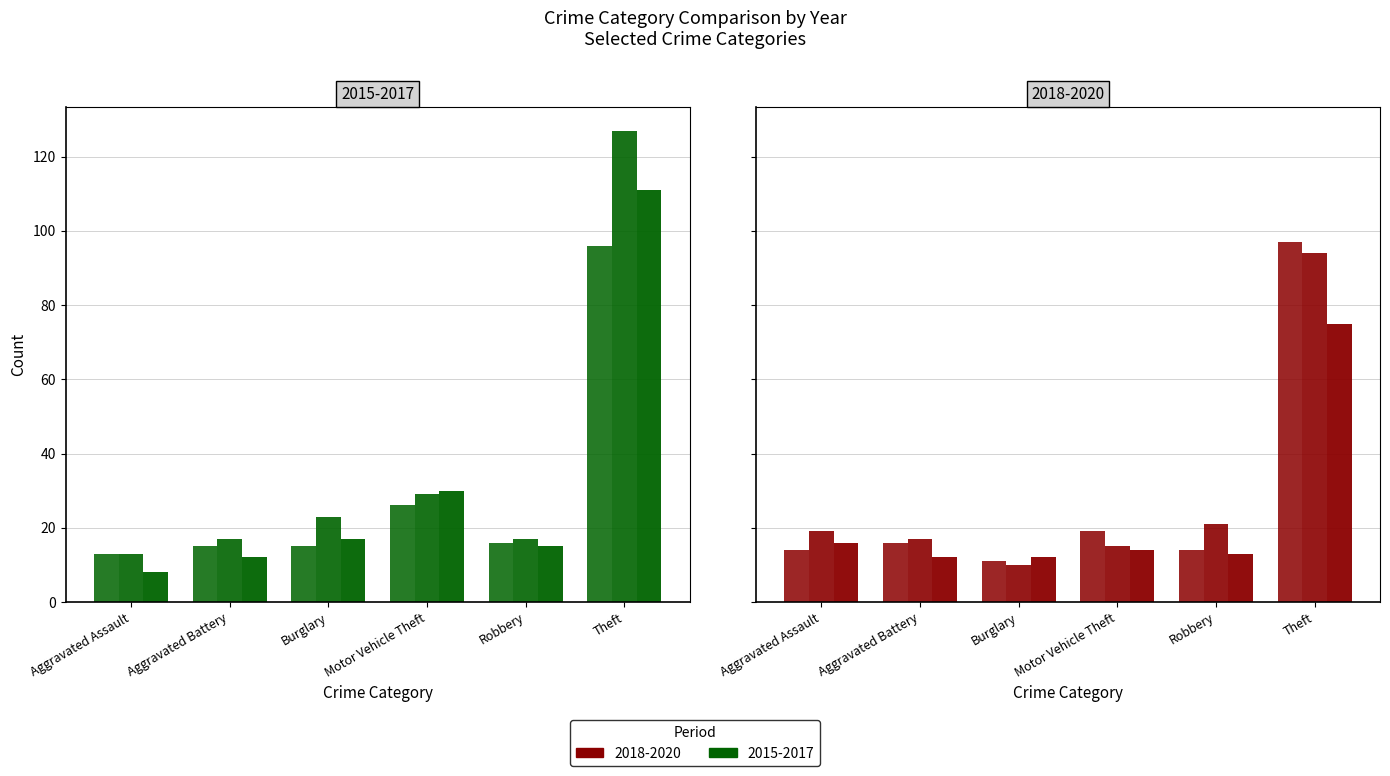

Which category has the lowest value across all series?

Aggravated Assault